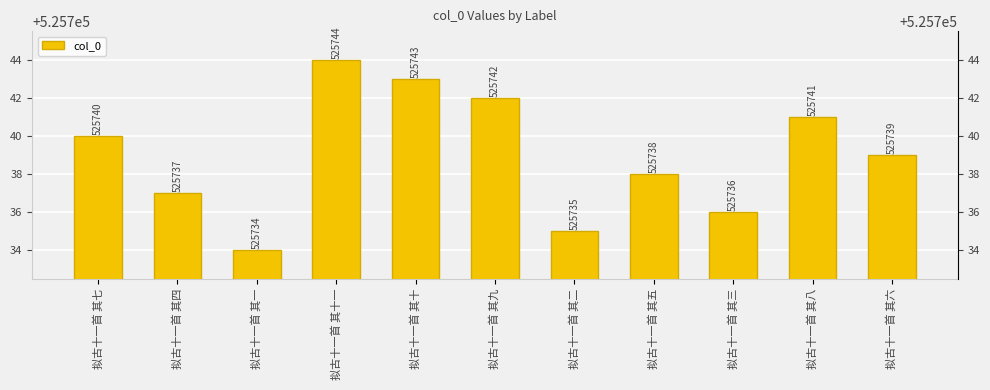

What is the sum of all values?

5783129